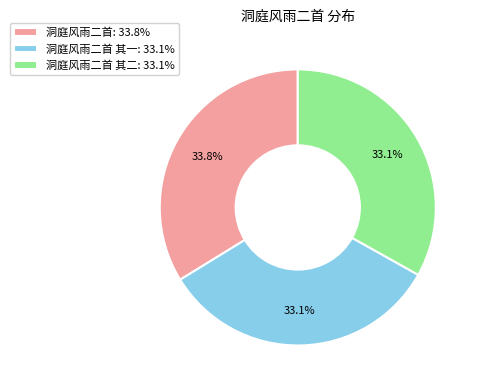

What is the total percentage of 洞庭风雨二首 其二: 33.1% and 洞庭风雨二首 其一: 33.1%?

66.2%